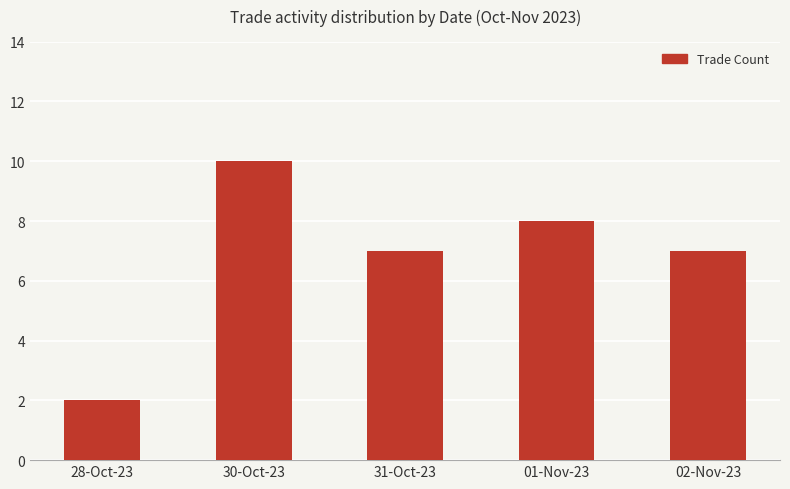

Between 01-Nov-23 and 02-Nov-23, which is larger?

01-Nov-23